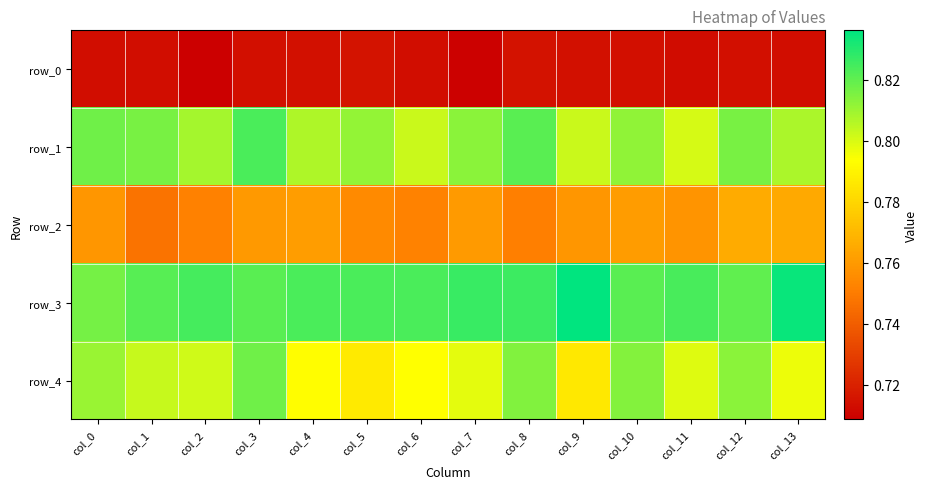

What is the lowest value of the row_4 series?

0.8